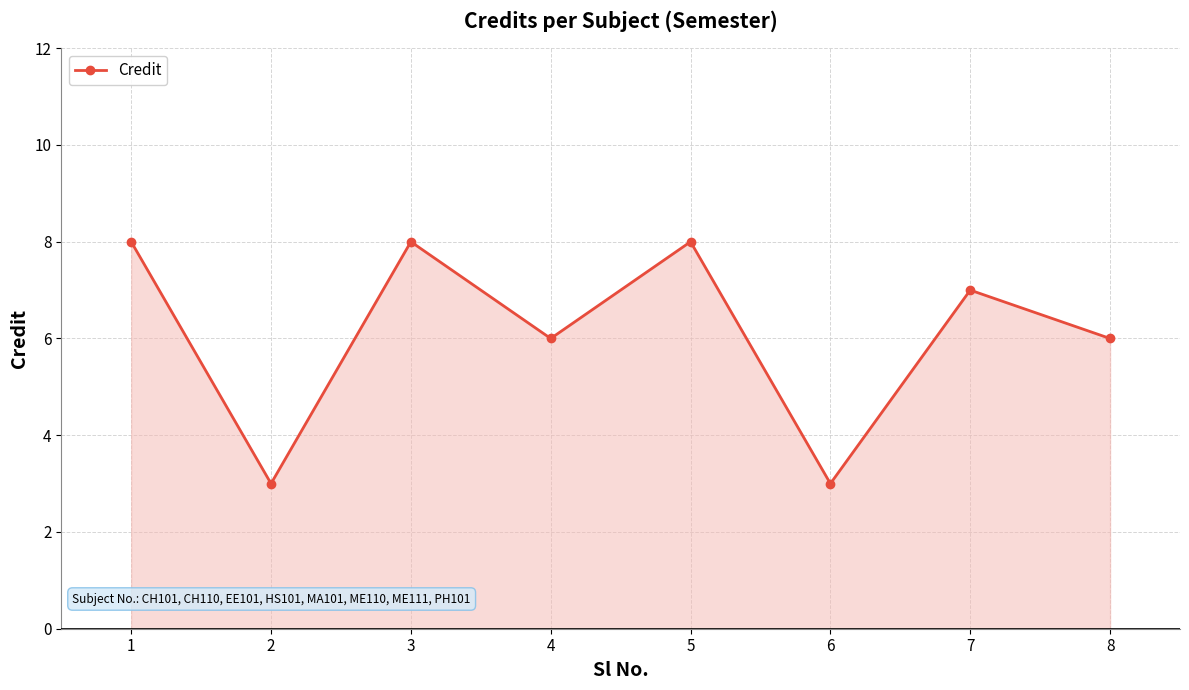

What is the greatest value displayed?

8